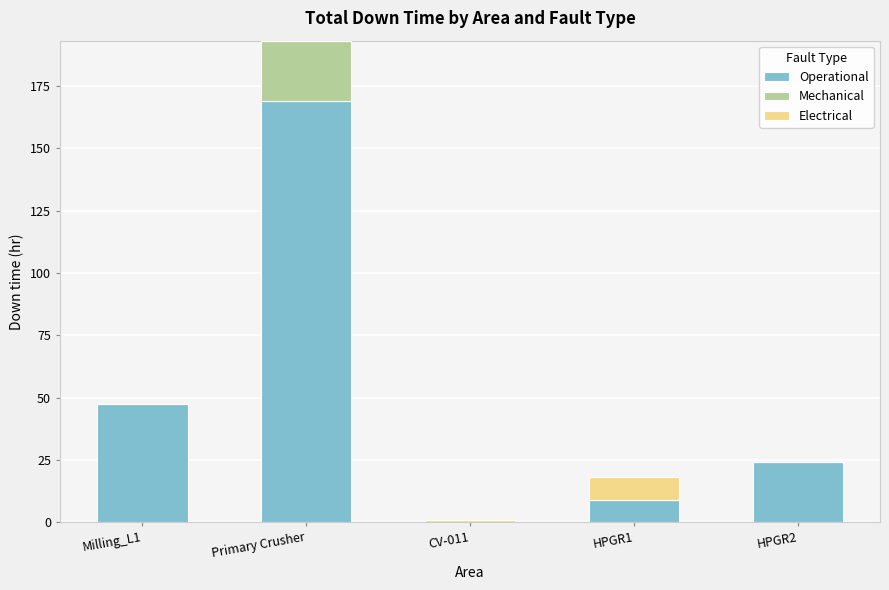

What is the total value across all series at HPGR2?

24.0